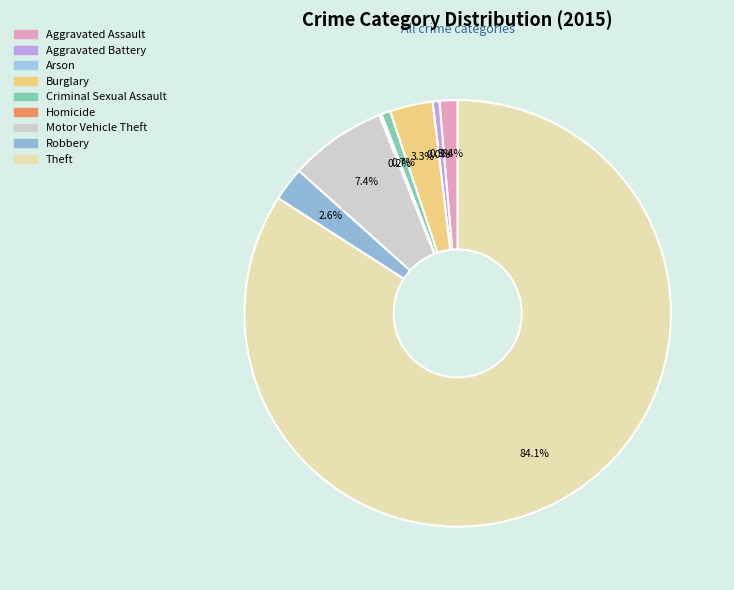

Does Theft represent more than half of the total?

Yes